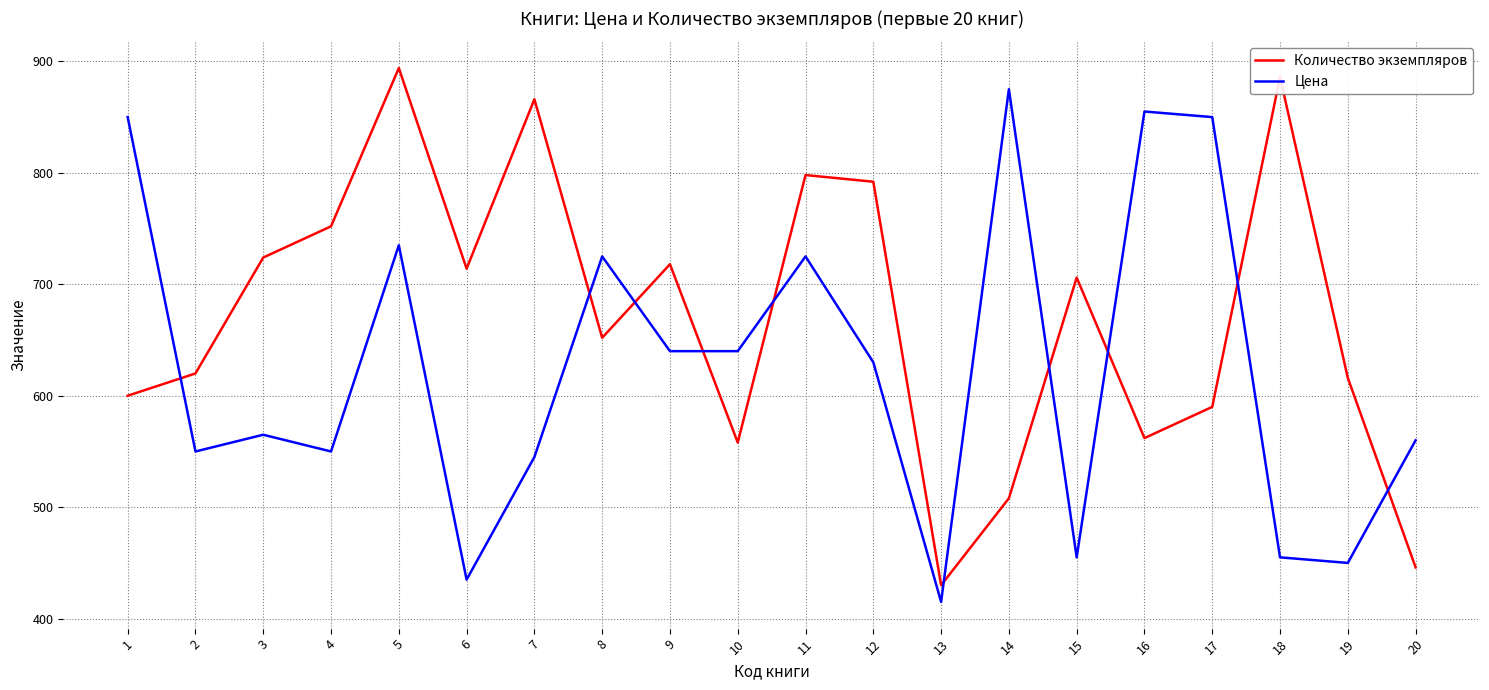

At which category does Количество экземпляров reach its first local valley?

6